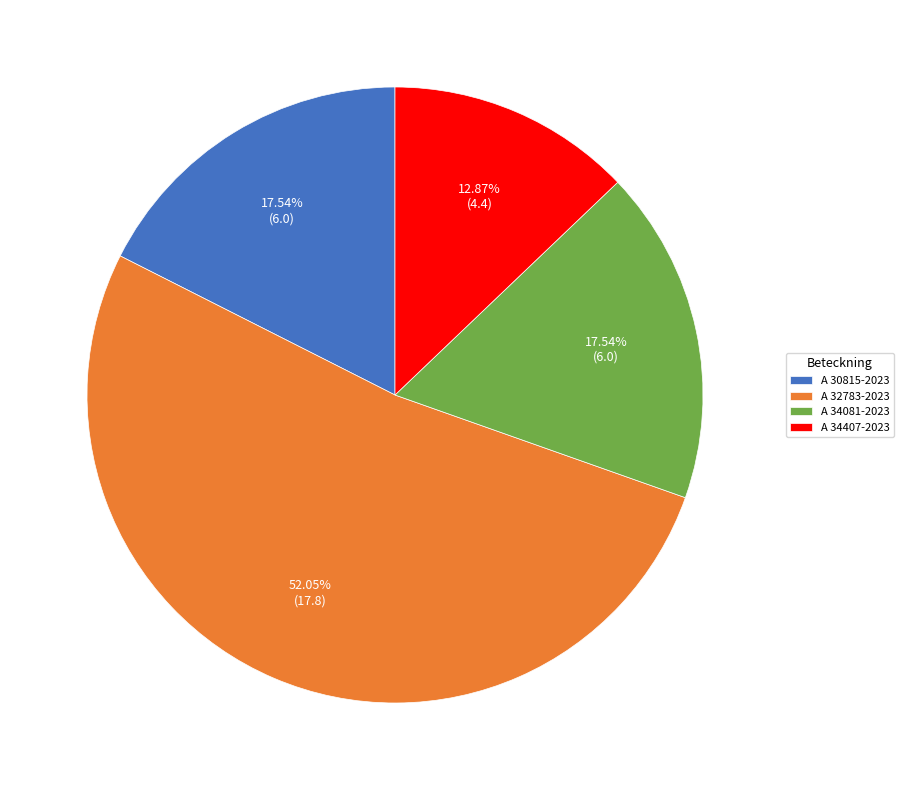

How many segments does this pie chart have?

4